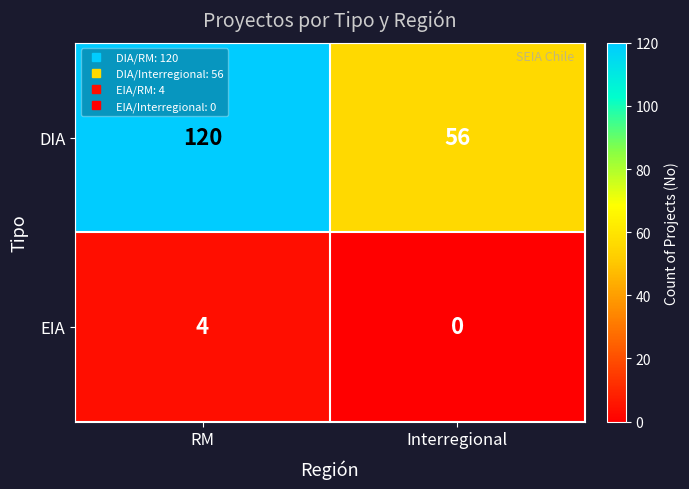

Reading left to right, list all the values displayed in this chart.

DIA: RM=120	Interregional=56
EIA: RM=4	Interregional=0